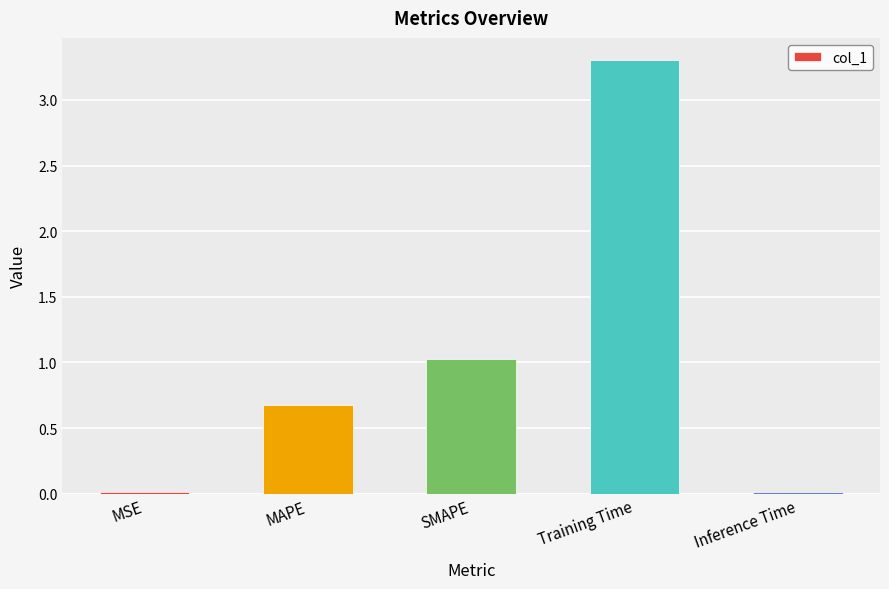

What is the greatest value displayed?

3.3